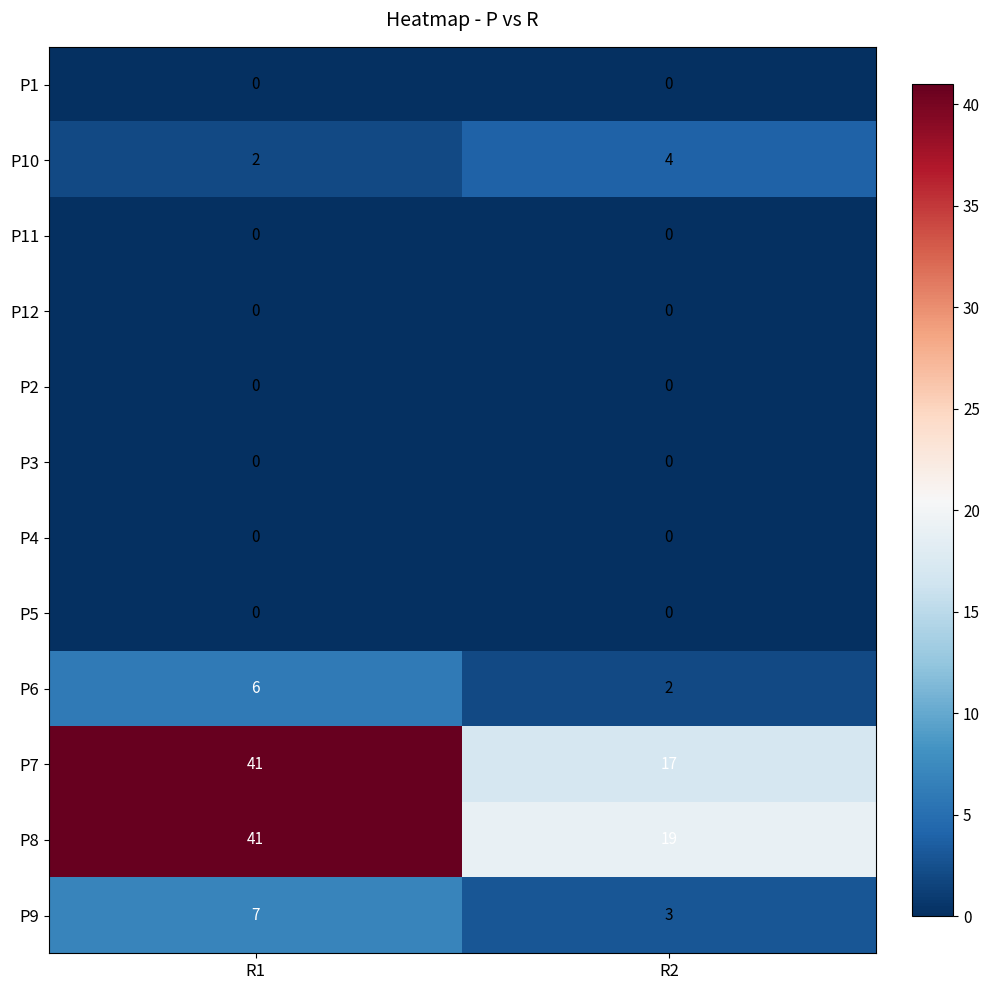

True or false: P9 has a value of 11 at R1.

False